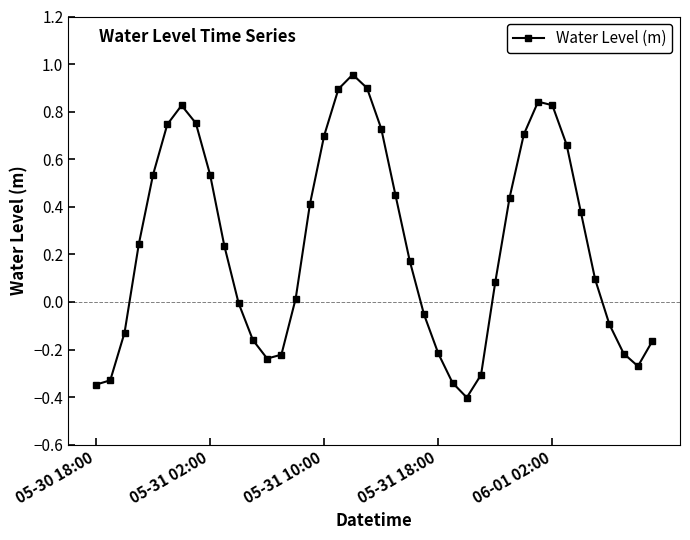

How many distinct data groups are displayed?

1